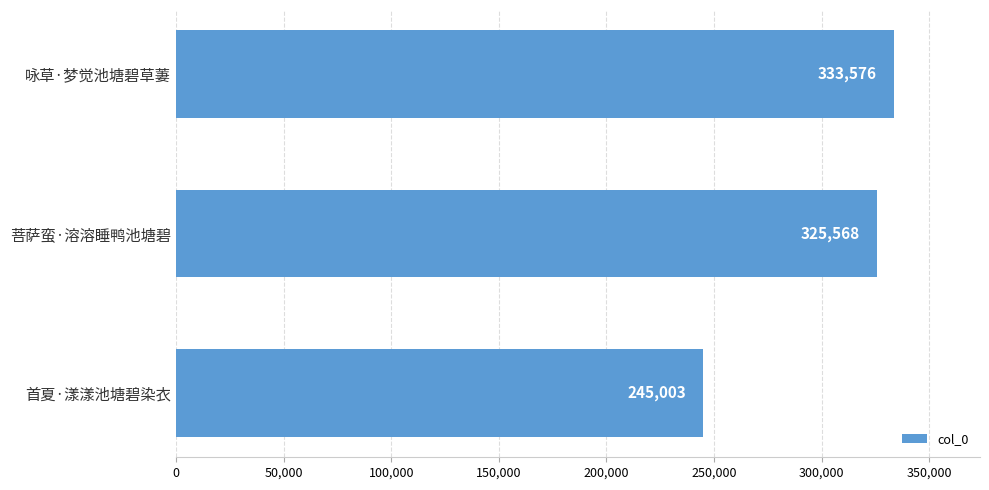

What is the difference between the maximum and minimum values?

88573